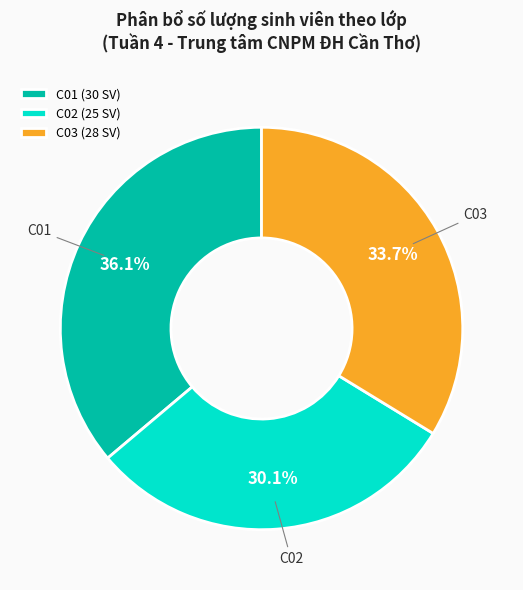

Which slice is the largest?

C01